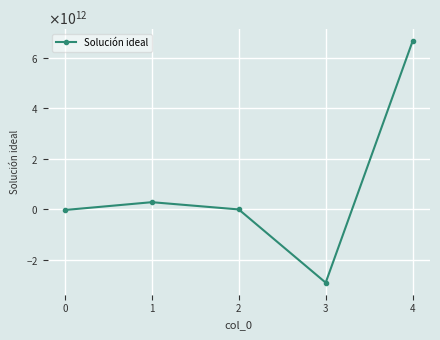

True or false: there are more than 0 points higher than both neighbors.

True